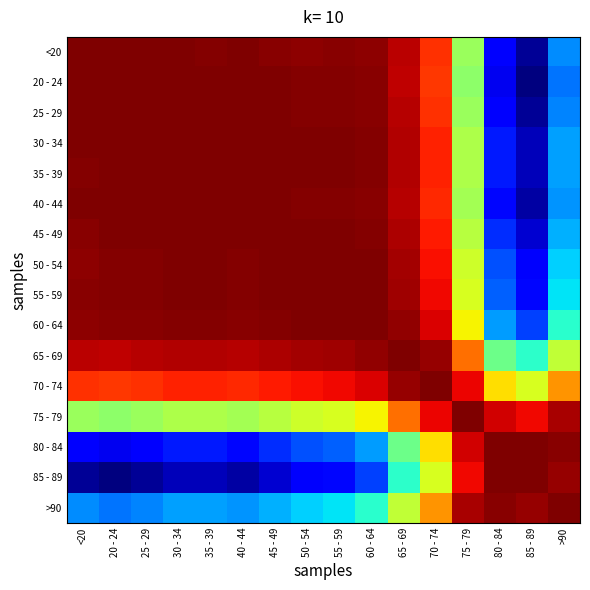

Rank the series by their maximum value, from highest to lowest.

35 - 39, 60 - 64, 65 - 69, >90, 40 - 44, 50 - 54, 70 - 74, 75 - 79, 85 - 89, 20 - 24, 25 - 29, 45 - 49, 55 - 59, <20, 30 - 34, 80 - 84